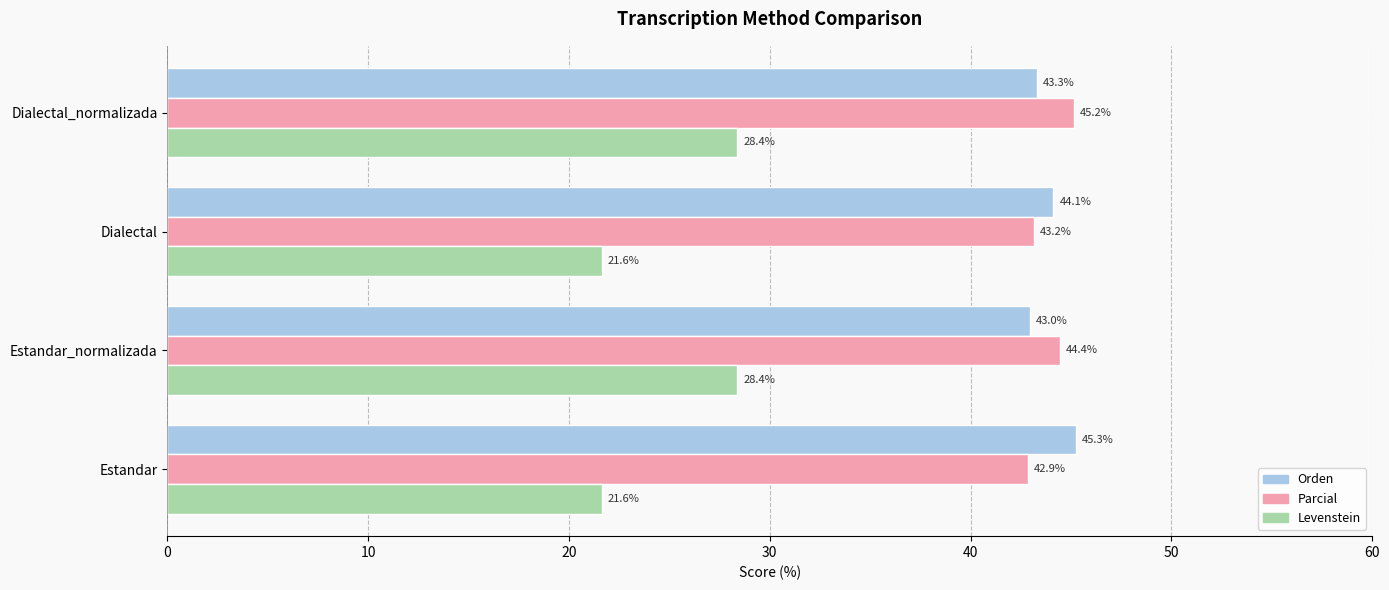

What is the difference between the maximum and second lowest values in the Orden series?

2.0